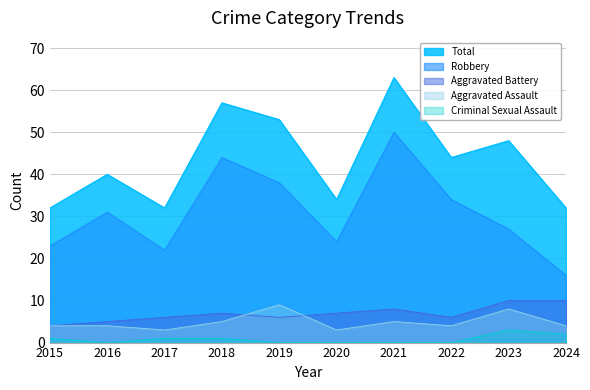

What is the difference between the highest and lowest values at 2024?

30